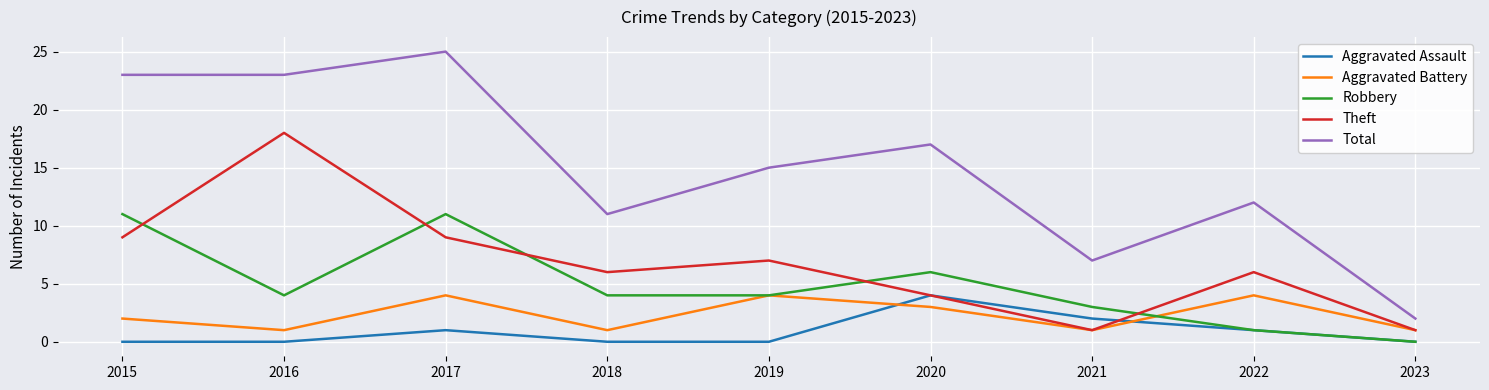

How many times do Robbery and Theft cross each other?

5